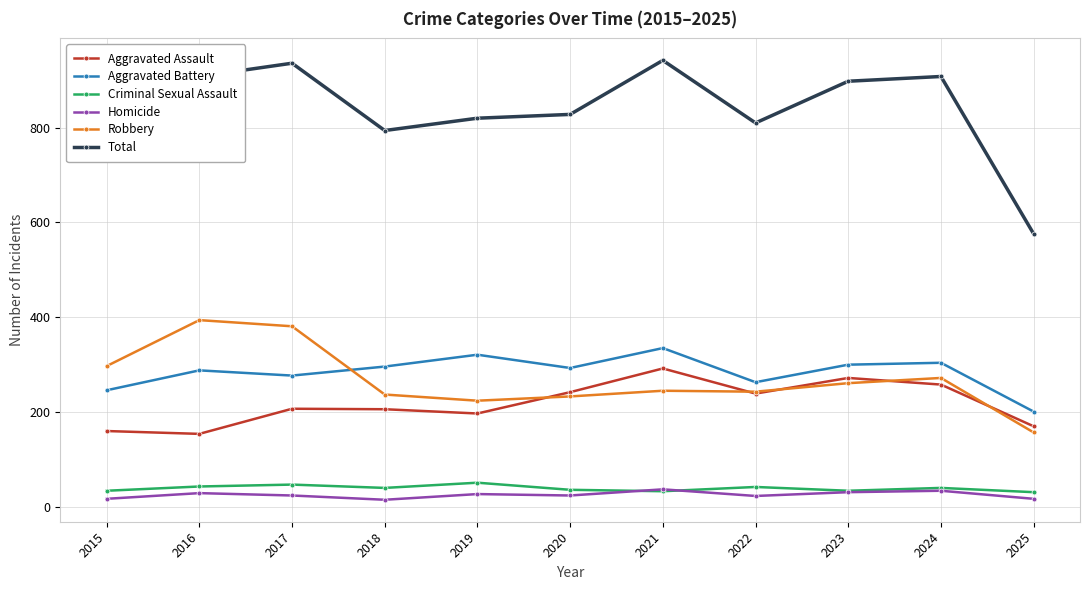

What are all the series names shown in the legend?

Aggravated Assault, Aggravated Battery, Criminal Sexual Assault, Homicide, Robbery, Total